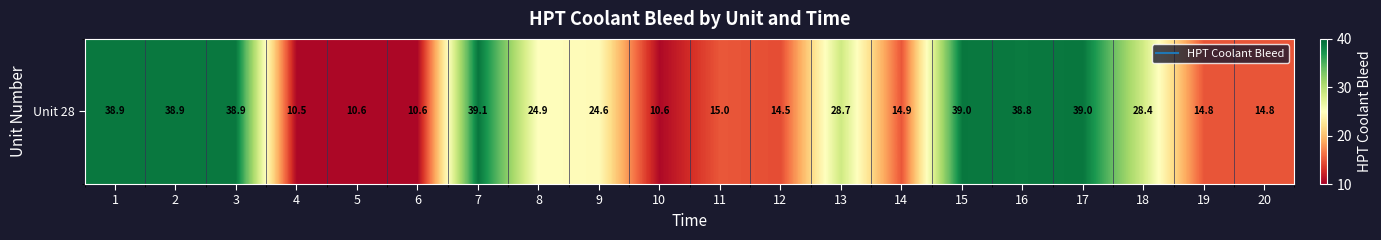

How many categories are shown in the chart?

20